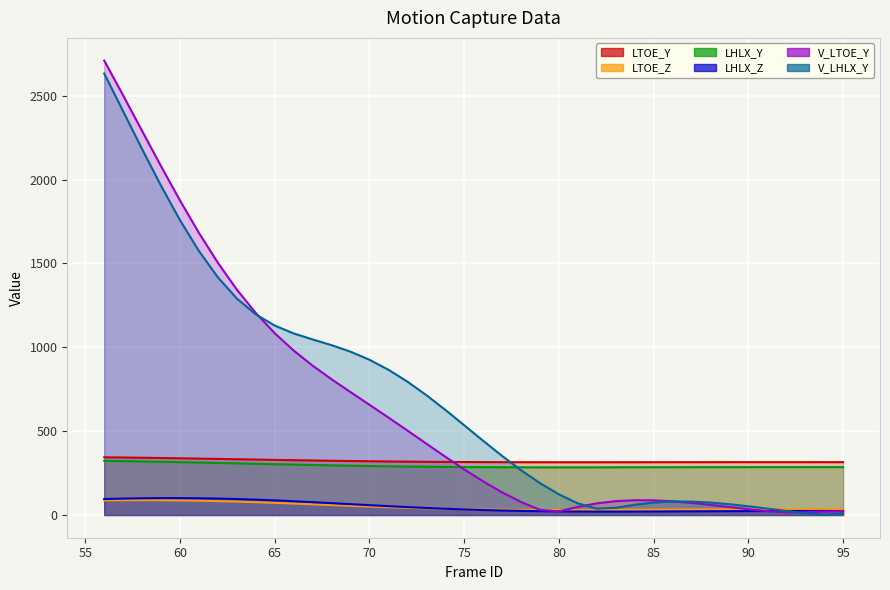

Which category has the highest value across all series?

56